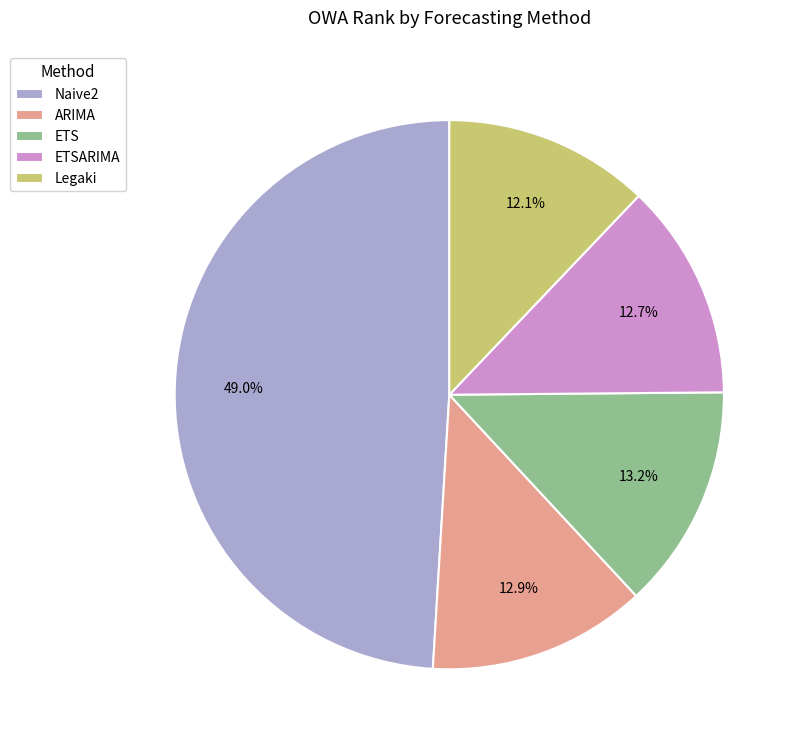

To the nearest percent, what is the difference between the Naive2 and Legaki slice percentages?

37%